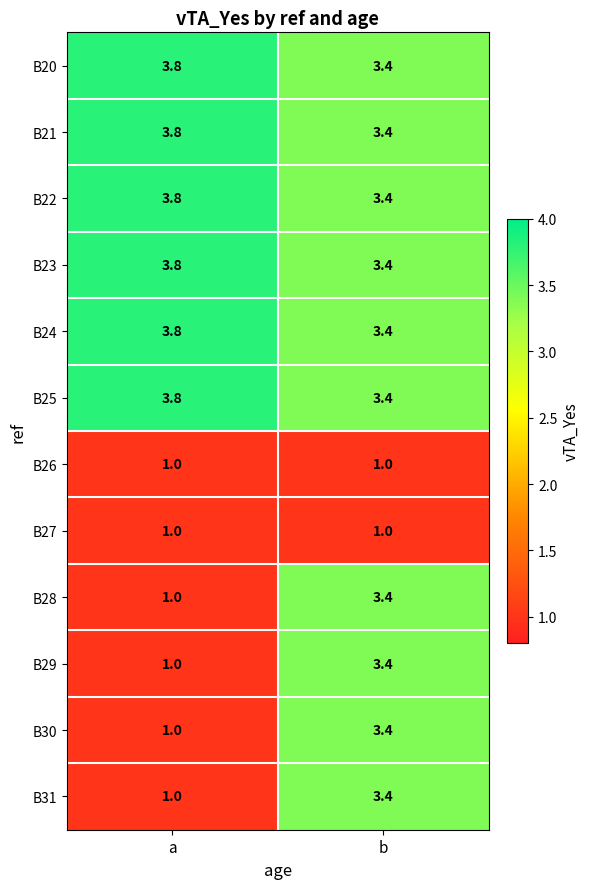

The value of B27 at b is 0.4. True or false?

False